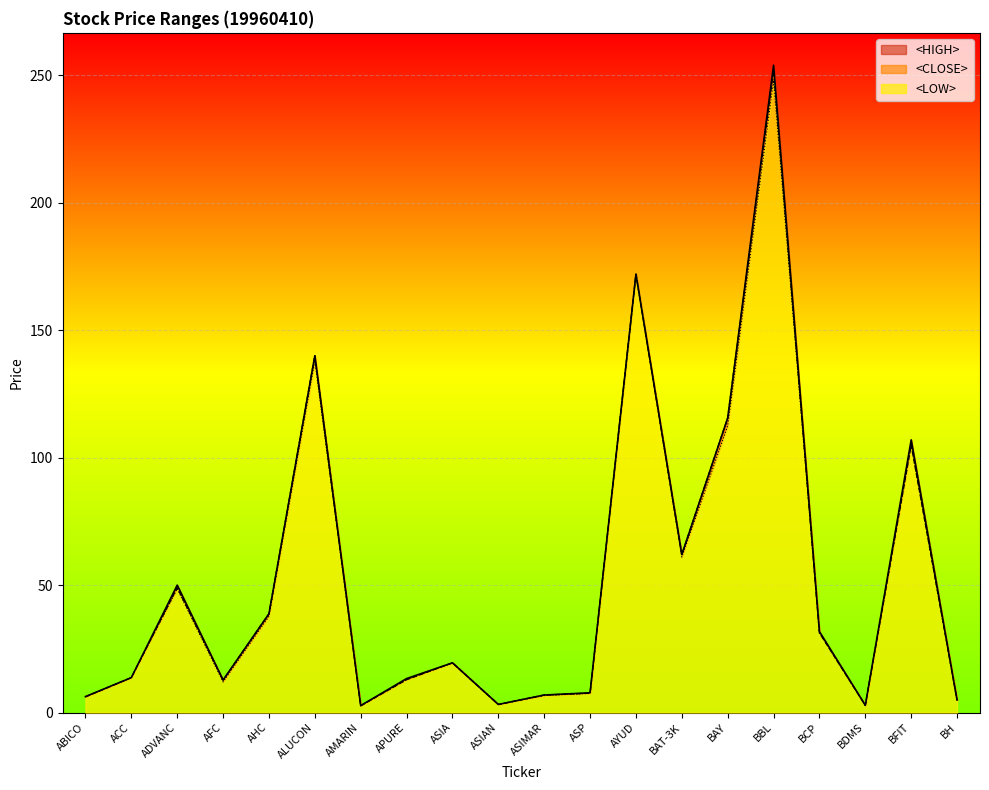

How many distinct data groups are displayed?

3